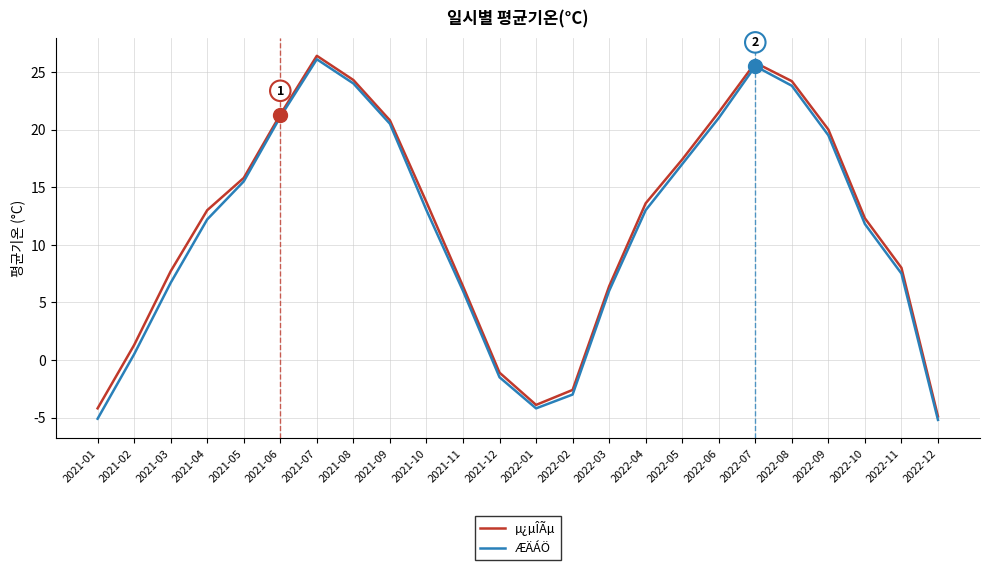

True or false: µ¿µÎÃµ has a value of 12.5 at 2021-06.

False